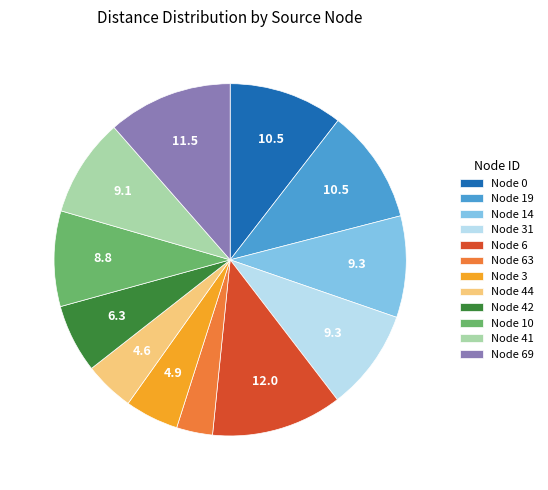

How many segments does this pie chart have?

12